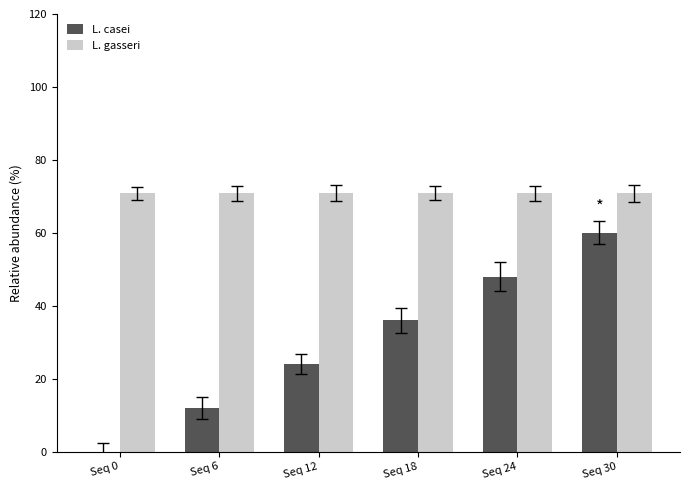

What is the sum of all L. casei values?

180.0